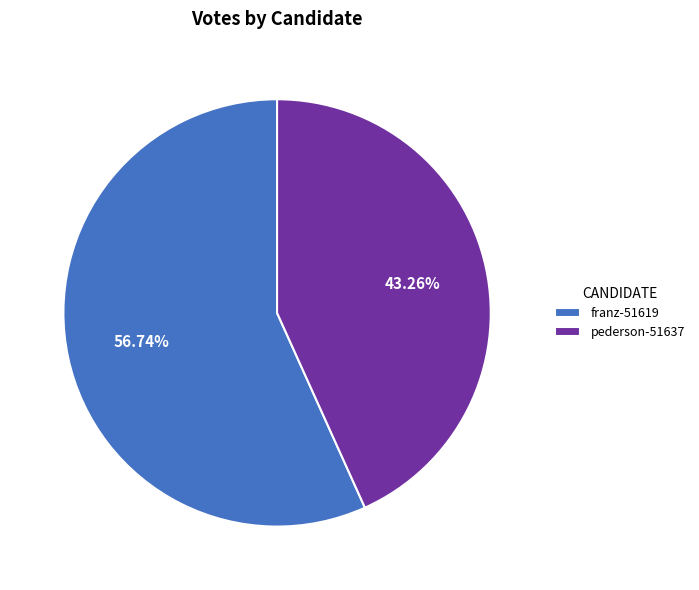

Which slice represents more than half of the pie?

franz-51619